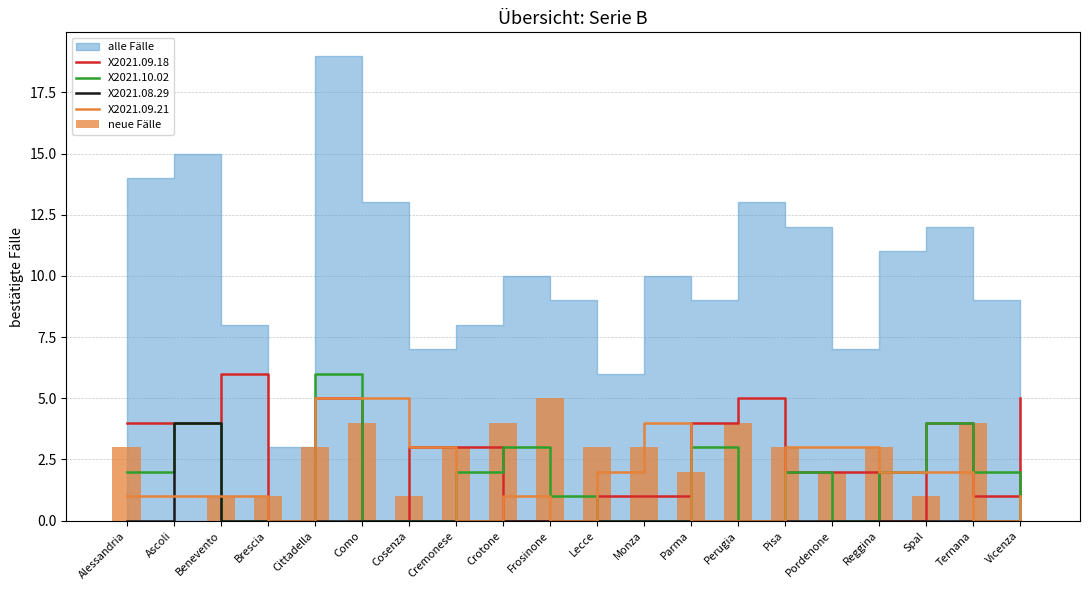

What is the value of the X2021.09.18 bar at the 3rd from the left?

6